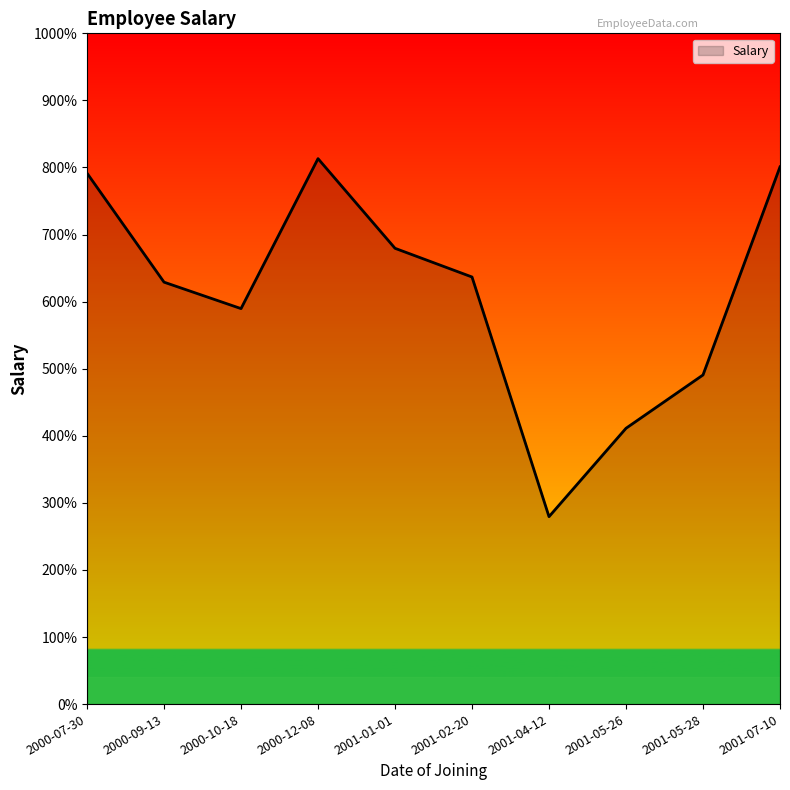

Does the chart display data point markers on the line(s)?

No